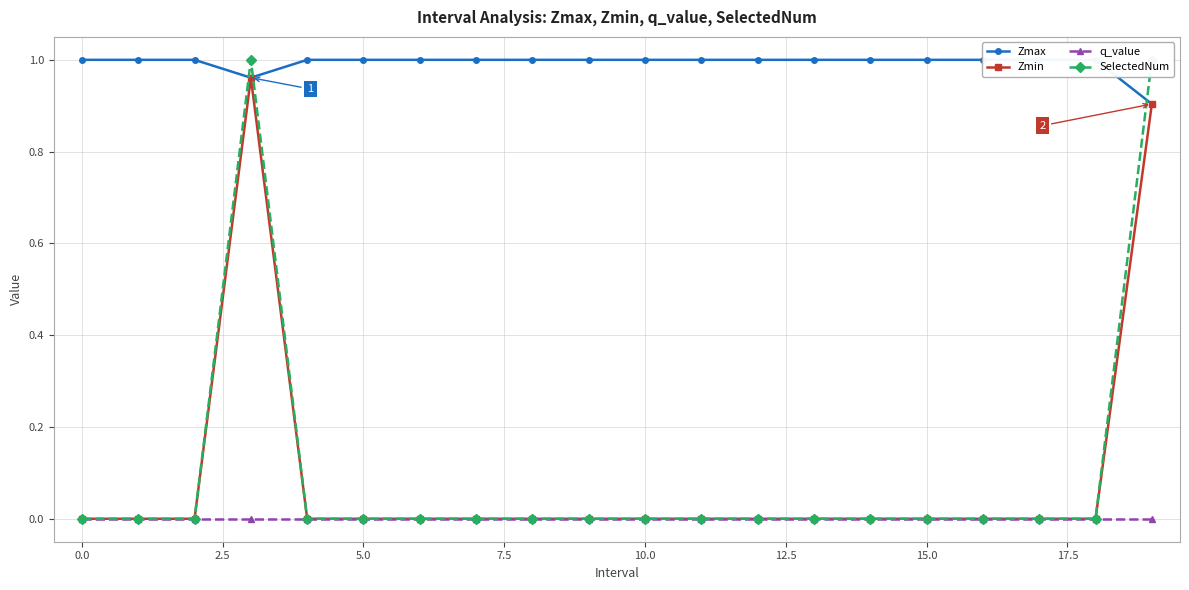

What are all the series names shown in the legend?

Zmax, Zmin, q_value, SelectedNum